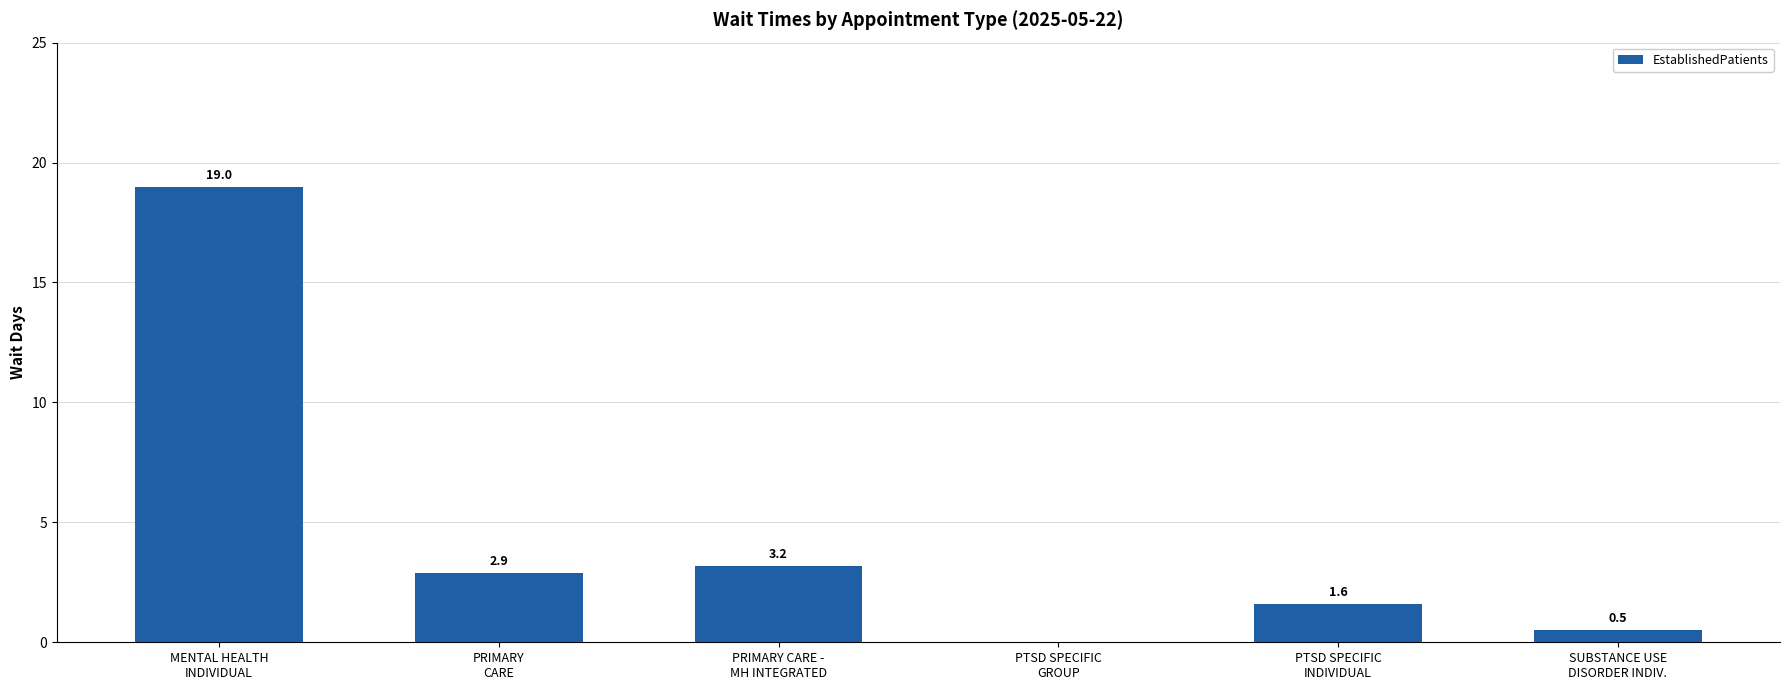

Approximately how many times larger is the value at MENTAL HEALTH
INDIVIDUAL compared to PTSD SPECIFIC
INDIVIDUAL?

11.9